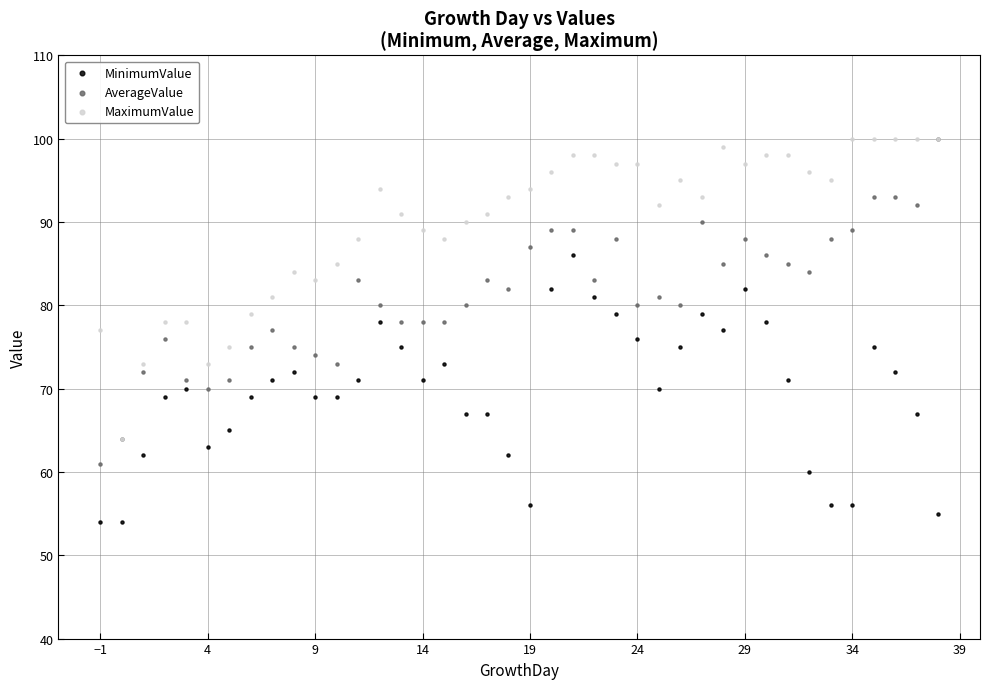

What are all the series names shown in the legend?

MinimumValue, AverageValue, MaximumValue